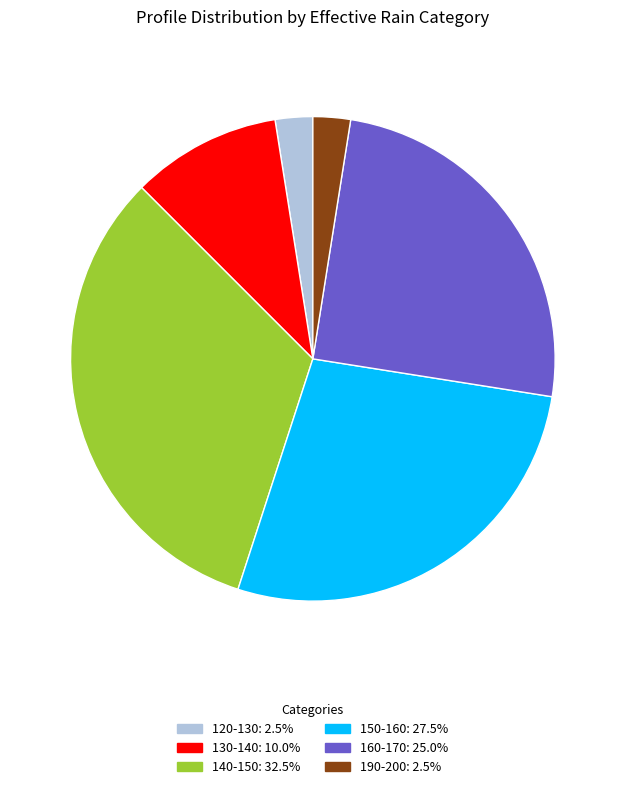

Is there a majority slice in this chart?

No